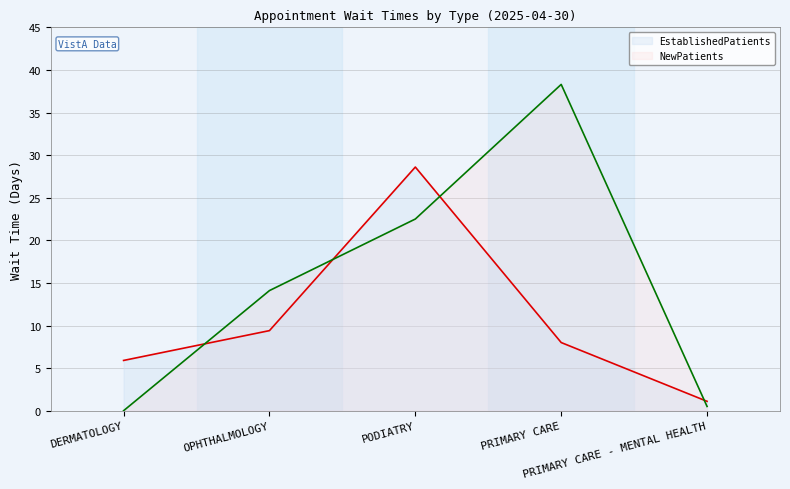

At which category does NewPatients reach its first local peak?

PRIMARY CARE